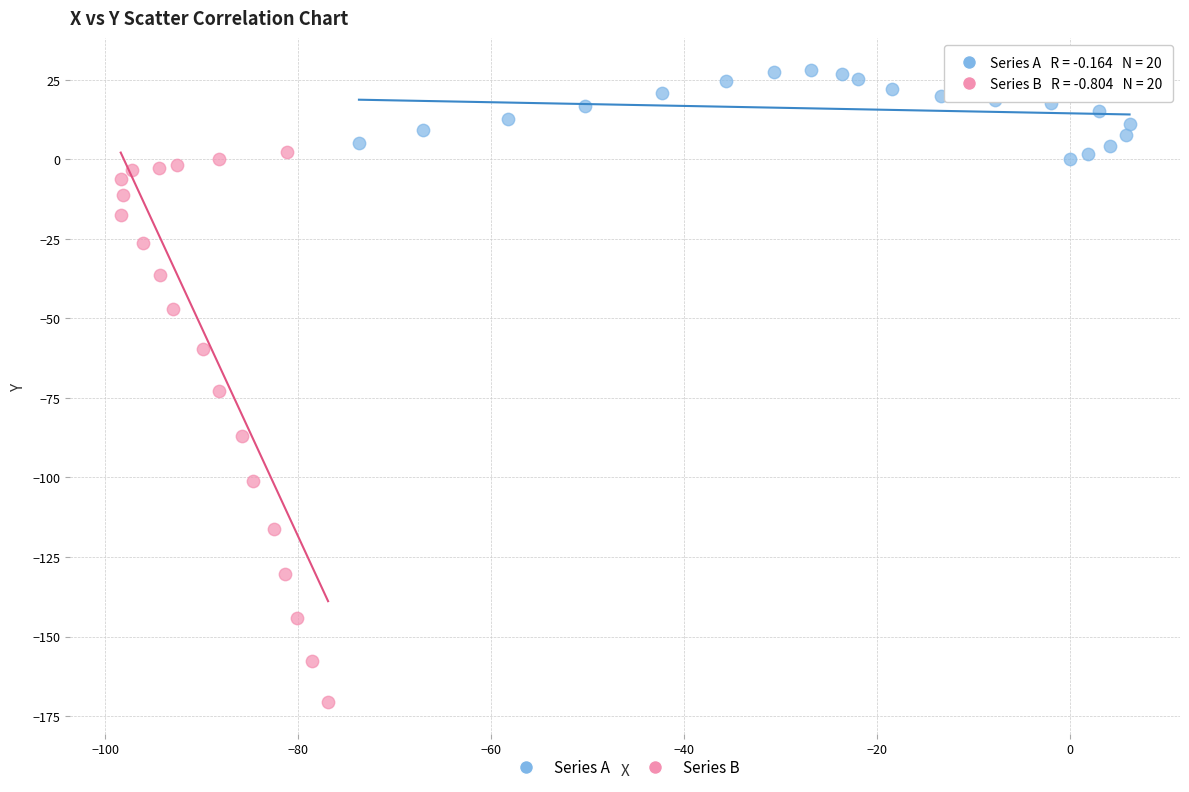

Which series reaches the maximum Y coordinate?

Series A